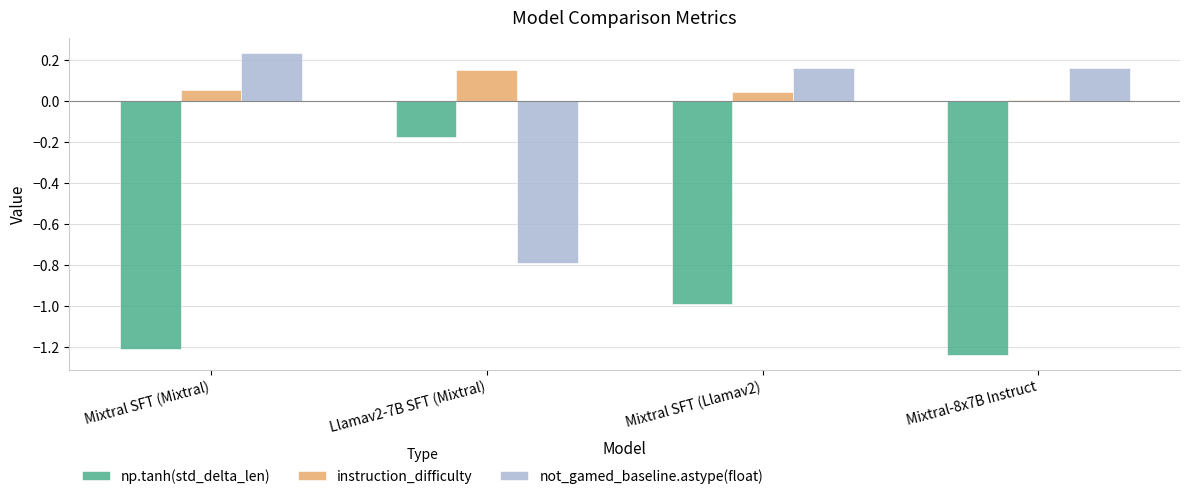

What are all the series names shown in the legend?

np.tanh(std_delta_len), instruction_difficulty, not_gamed_baseline.astype(float)